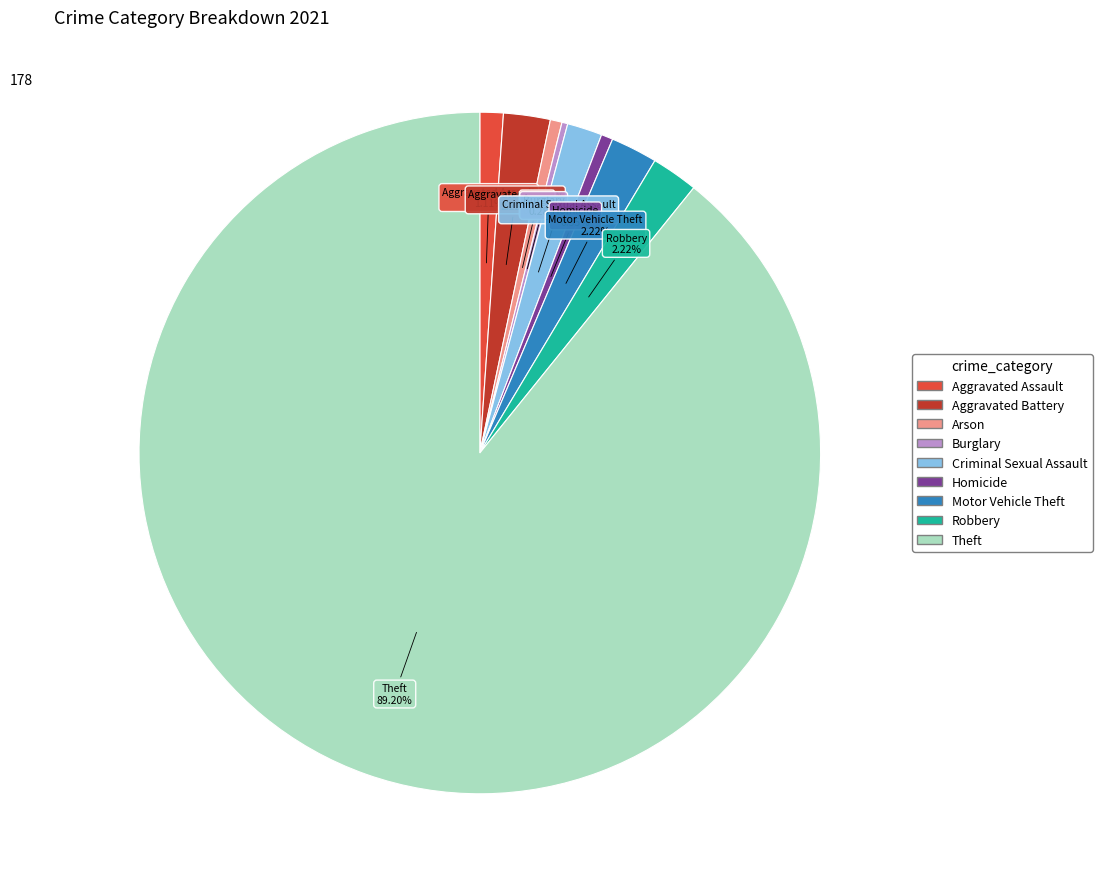

Which slice is the largest?

Theft